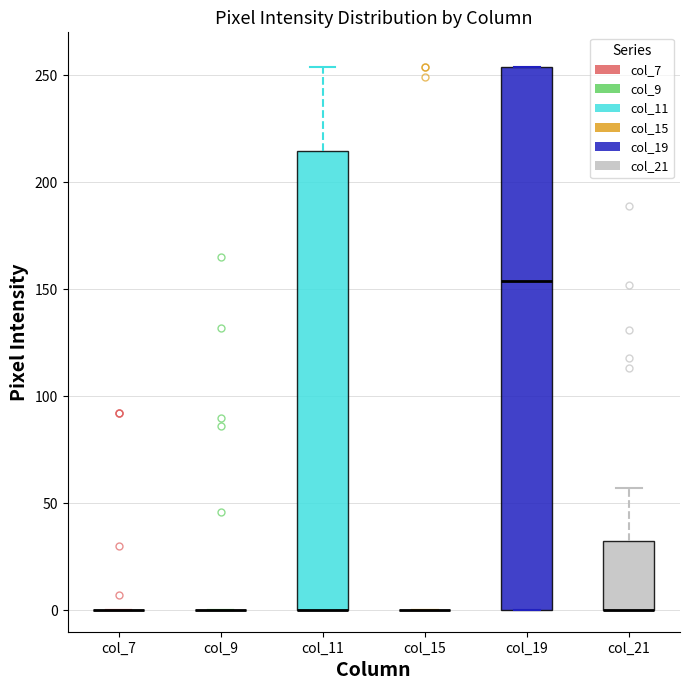

Where is the upper edge of the box for col_21 on the y-axis? The values are not printed on the chart, so give them approximately, as read against the axis.

30